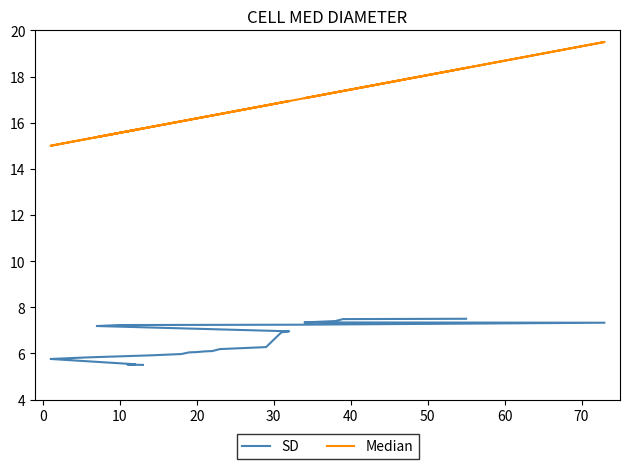

True or false: Median and SD intersect in this chart.

False